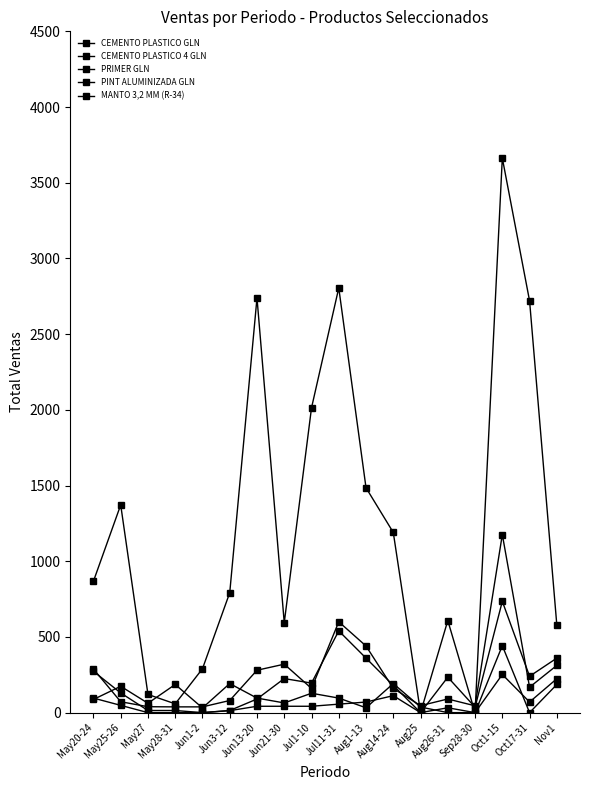

How many categories are shown in the chart?

18